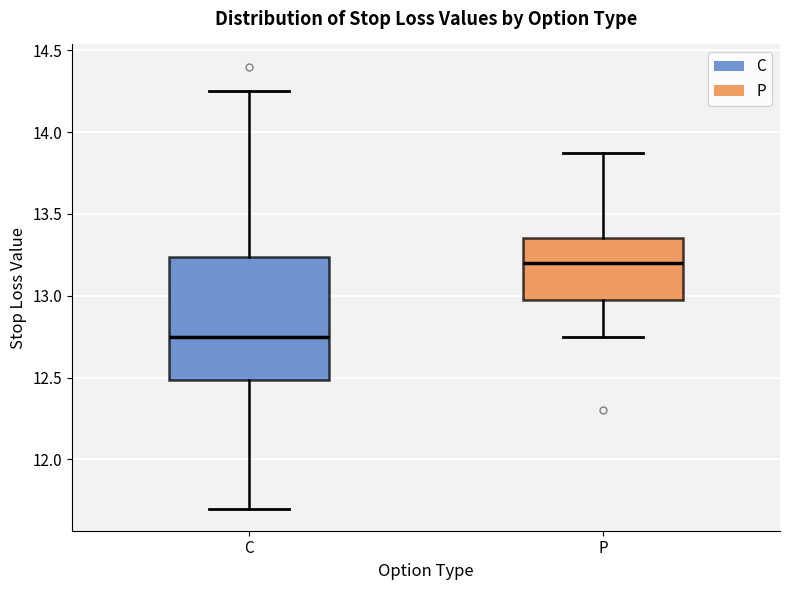

Which box's median line is the lowest?

C